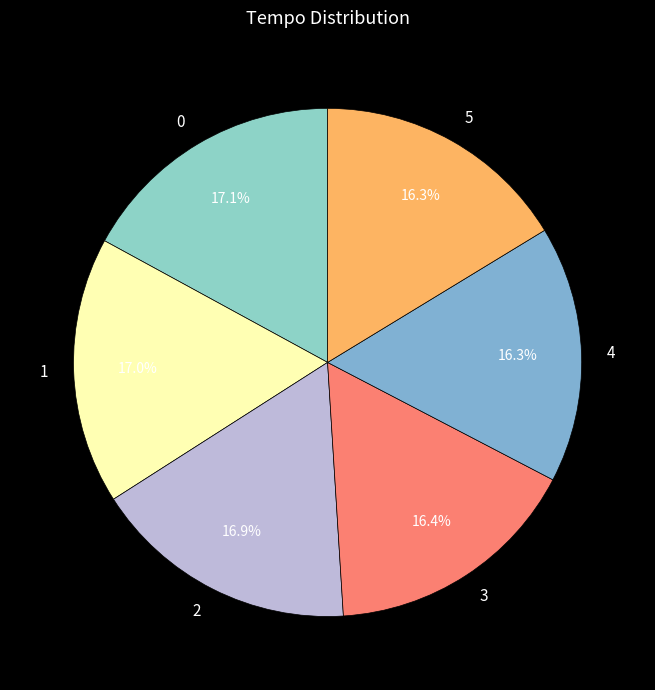

True or false: 3 accounts for 26% of the total.

False